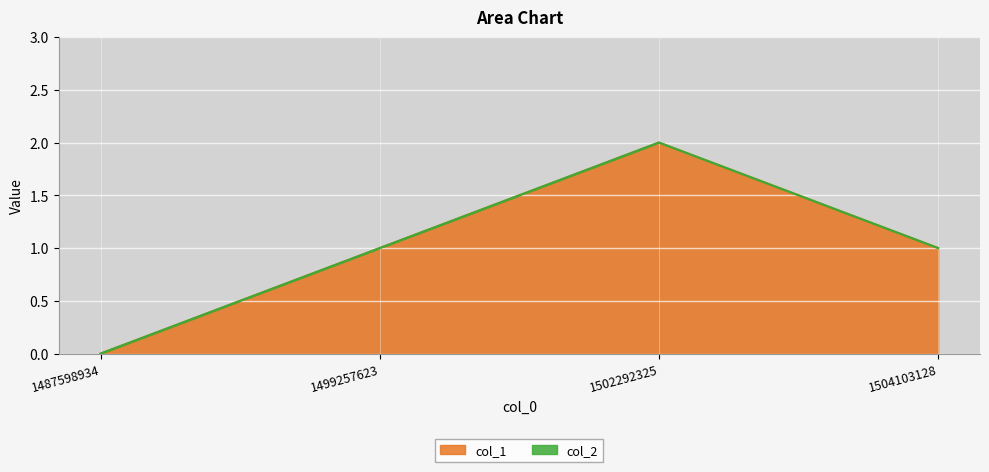

Reading right to left, what are all the values shown in this chart?

1504103128=1	1502292325=2	1499257623=1	1487598934=0